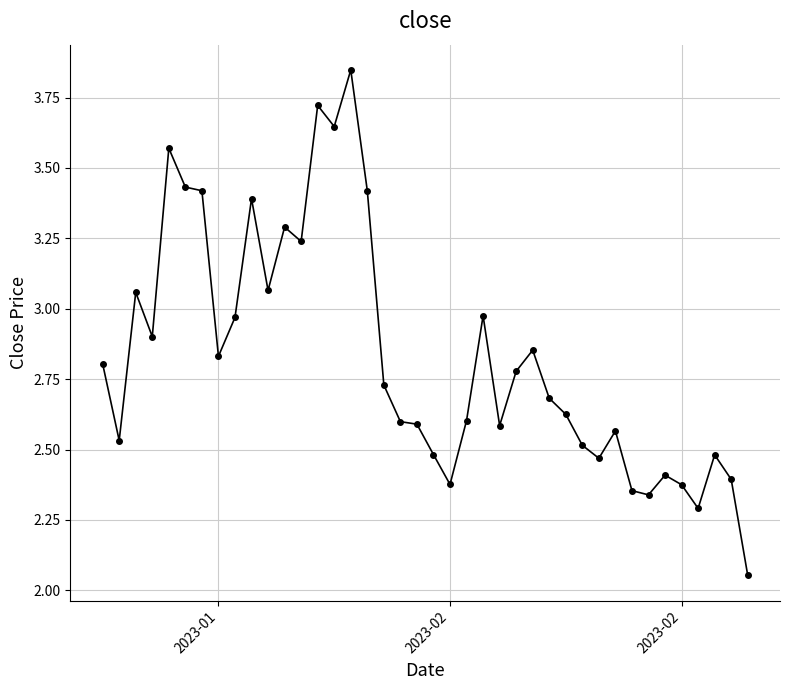

What is the difference between the second highest and minimum values?

1.7